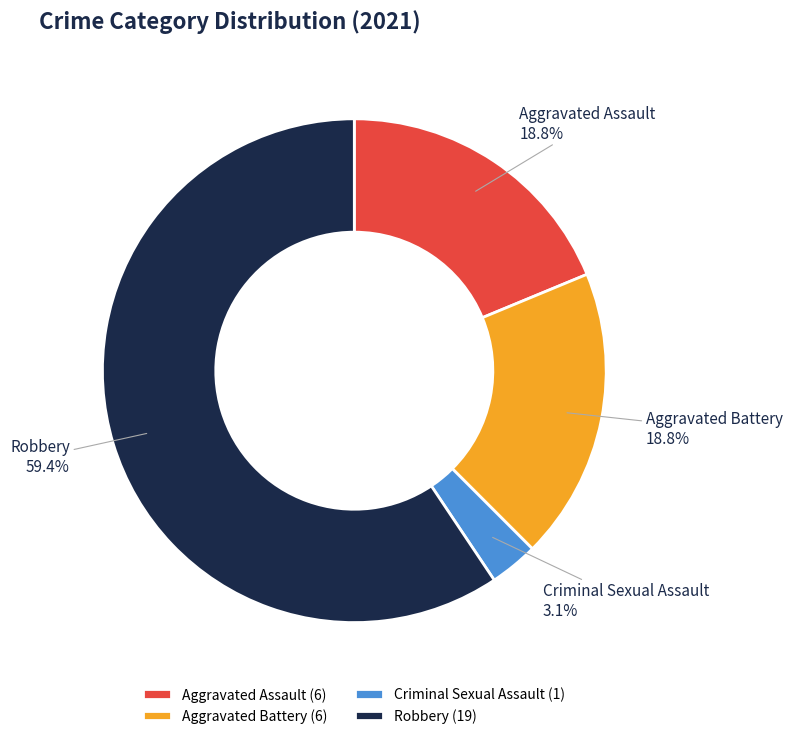

True or false: Aggravated Battery accounts for 19% of the total.

True